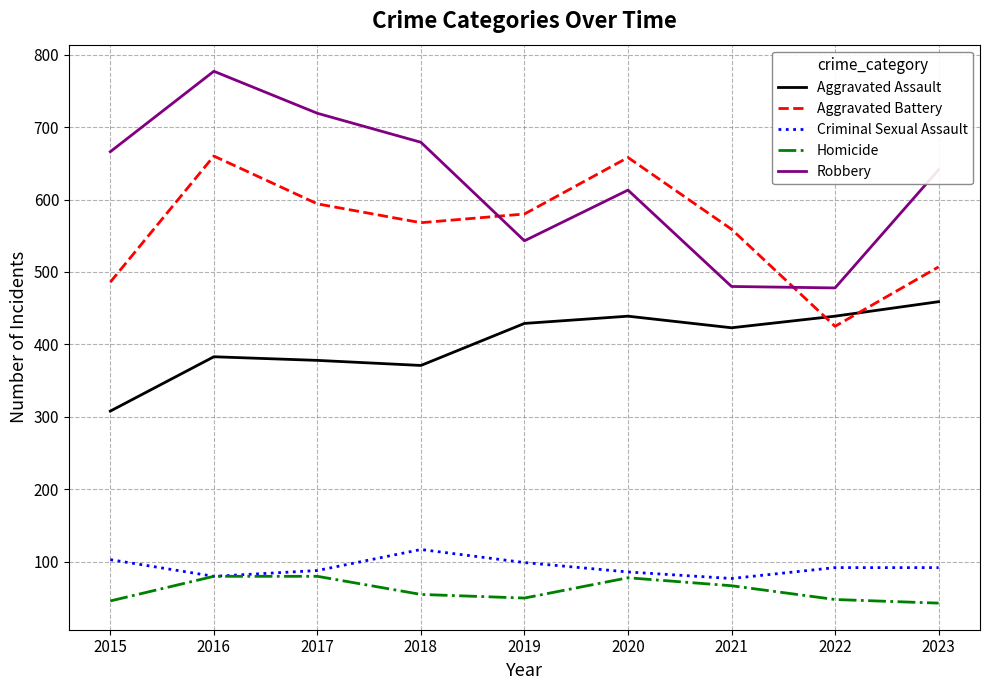

True or false: Criminal Sexual Assault and Aggravated Battery intersect in this chart.

False